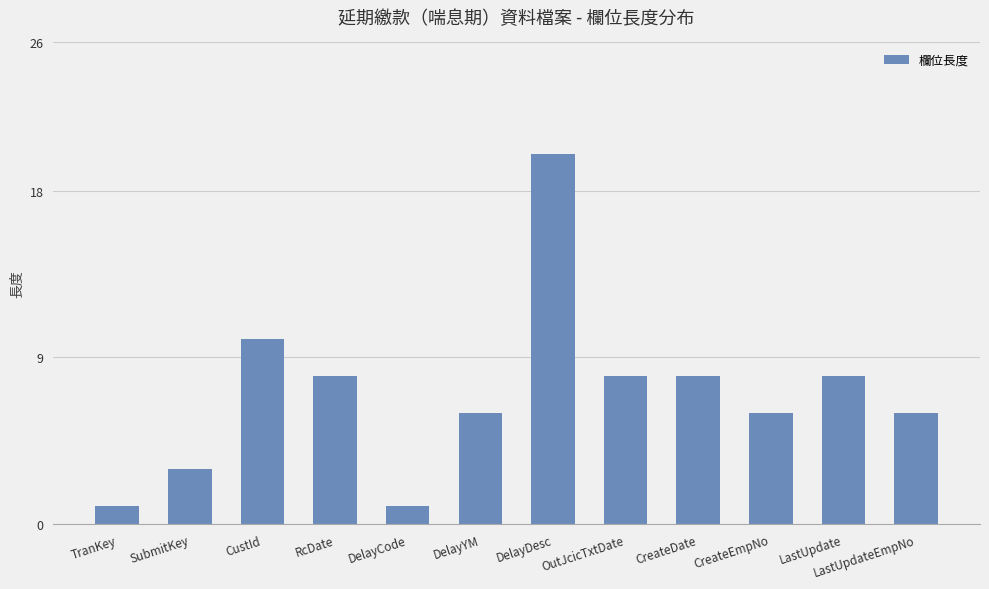

At which category does the chart reach its peak across all series?

DelayDesc